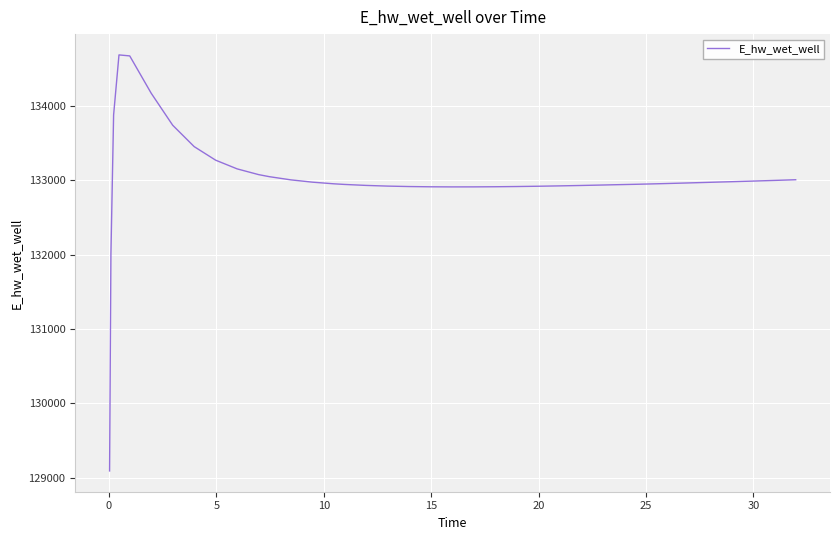

What is the difference between the maximum and minimum values?

5592.5